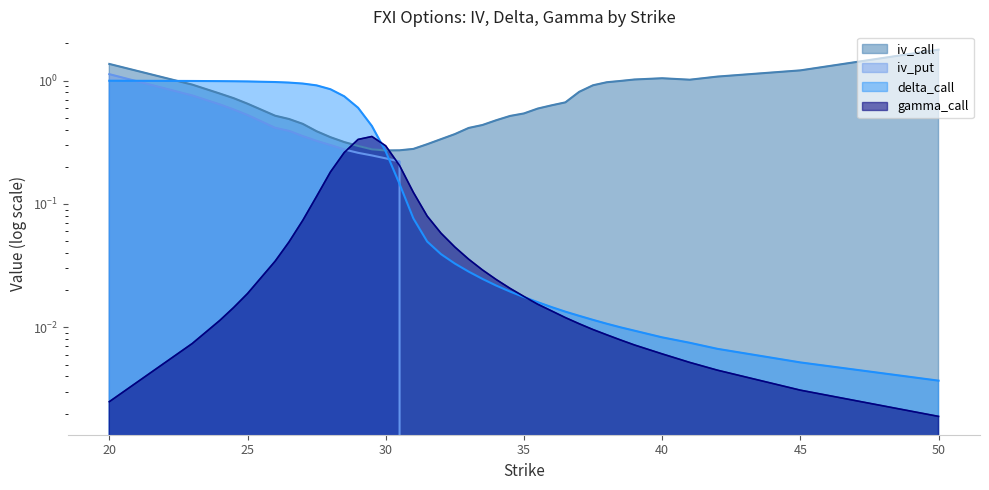

How many distinct data groups are displayed?

4